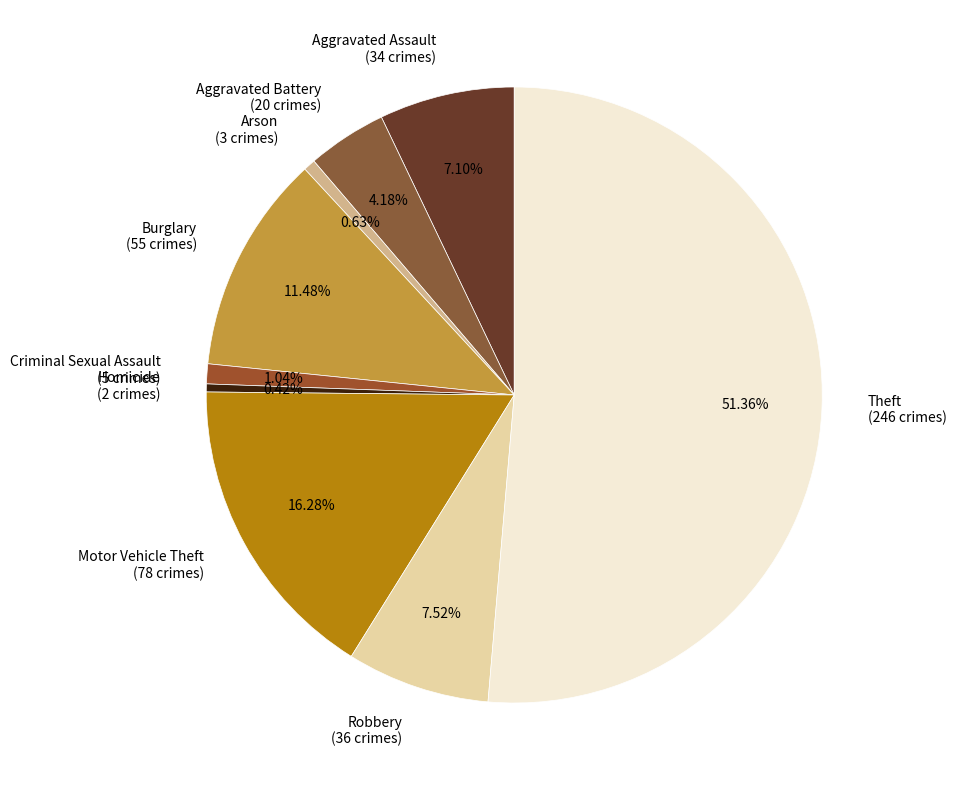

True or false: Robbery accounts for 1% of the total.

False